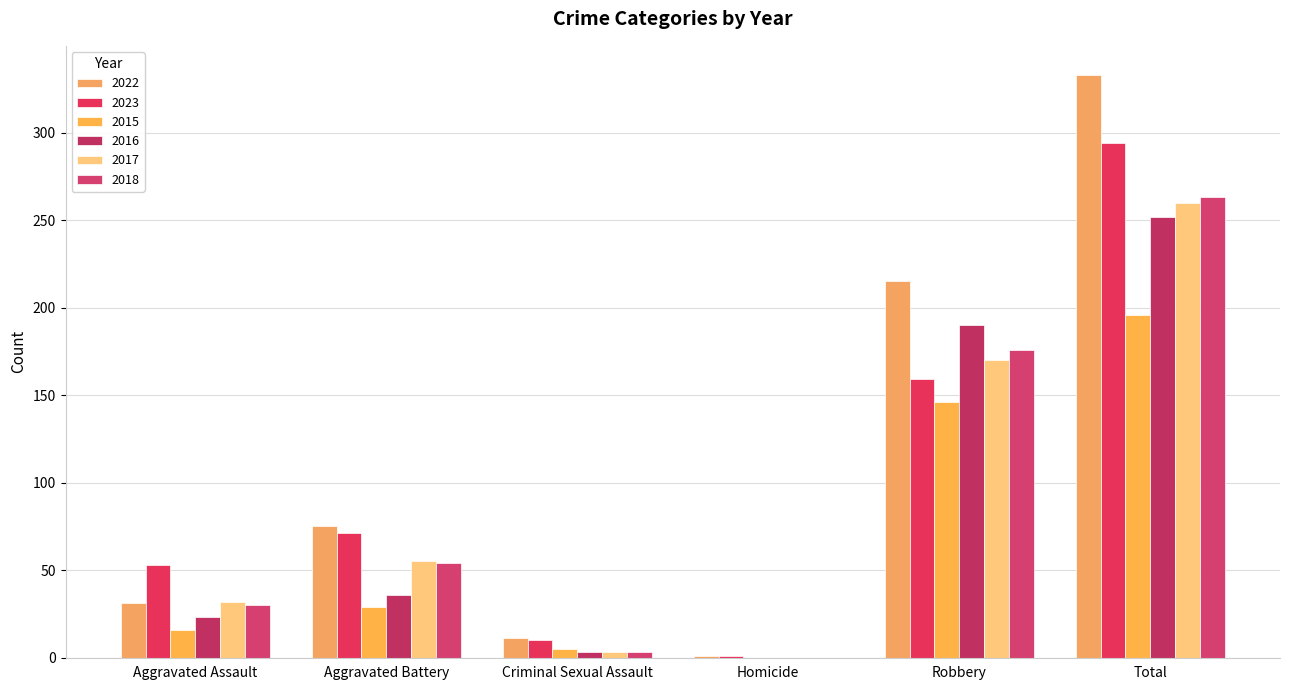

Which series has the largest total across all categories?

2022